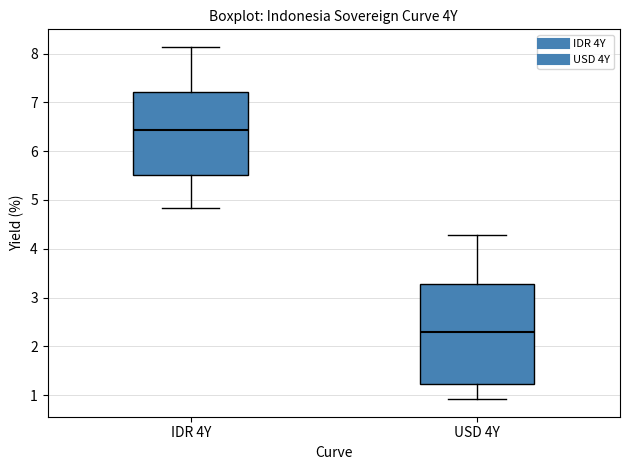

Reading left to right, read every box against the y-axis: the position of its median line, the range the box covers, and the ends of its whiskers. The values are not printed on the chart, so give them approximately, as read against the axis.

IDR 4Y: median 6.4, box 5.5 to 7.2, whiskers 4.8 to 8.1
USD 4Y: median 2.3, box 1.2 to 3.3, whiskers 0.9 to 4.3